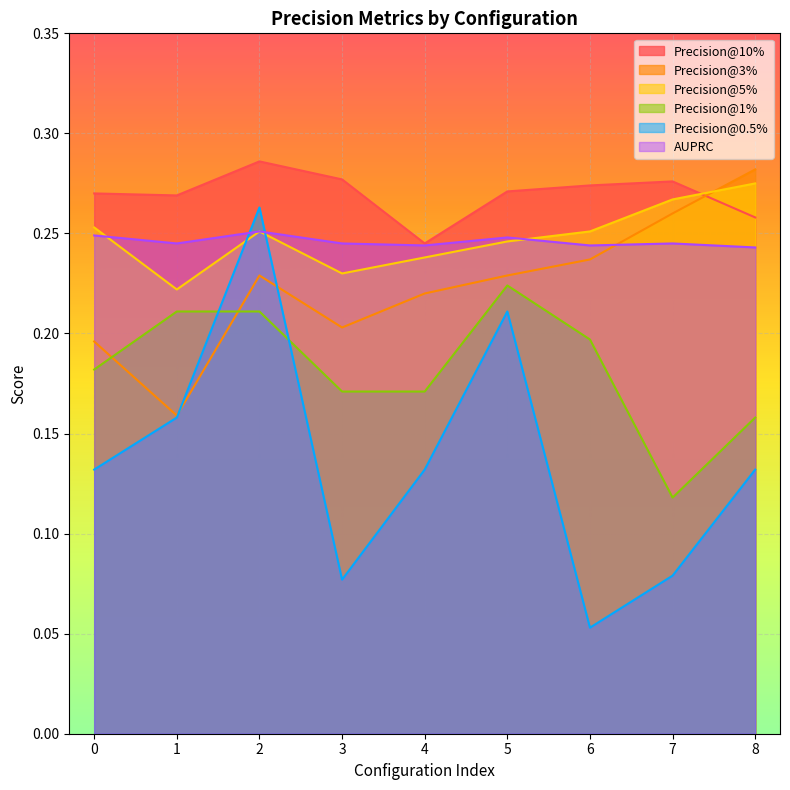

How many interior local peaks does the Precision@10% series have?

2